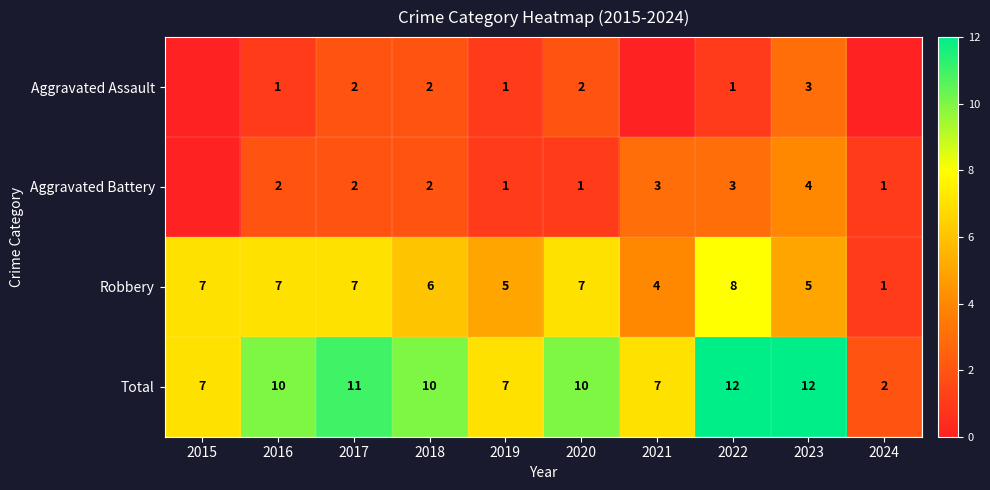

What is the total value across all series at 2021?

14